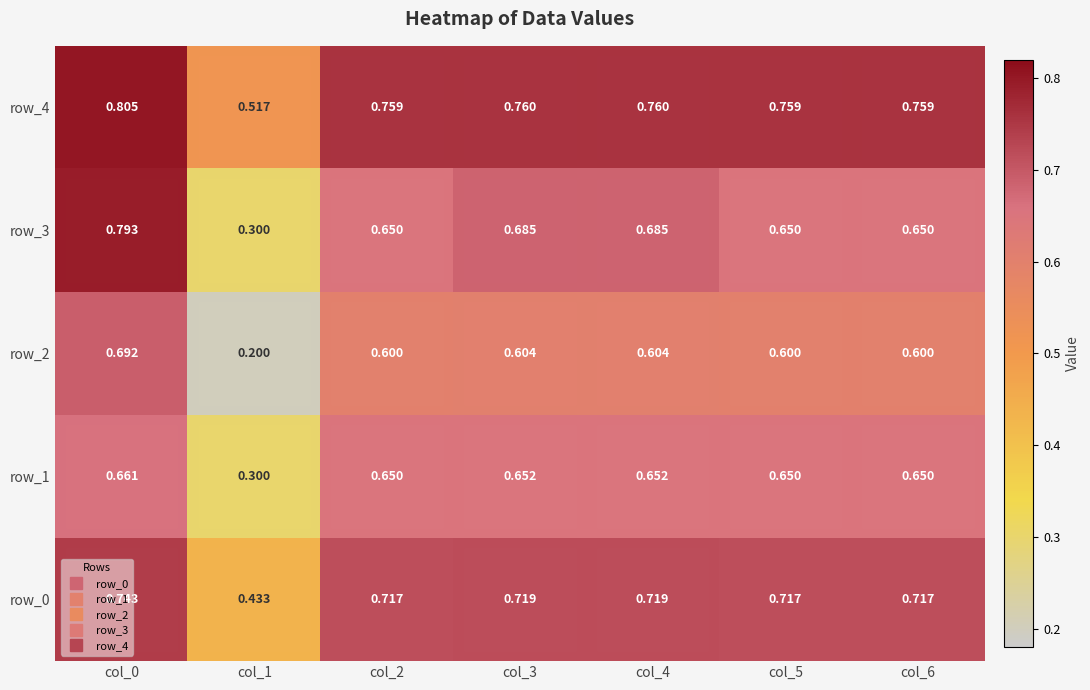

Count the number of data series in this chart.

5